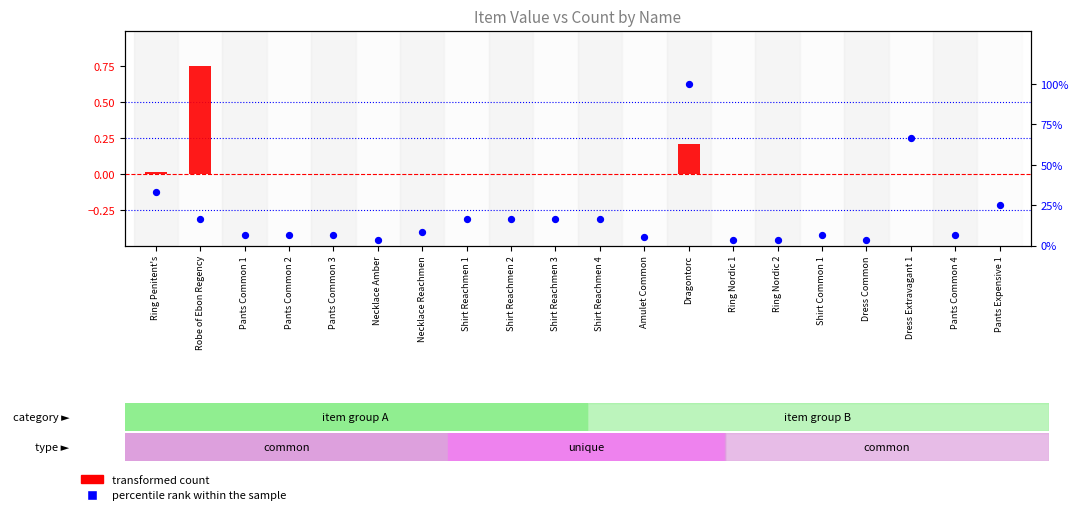

Which series has the largest Y range (max minus min)?

percentile rank within the sample